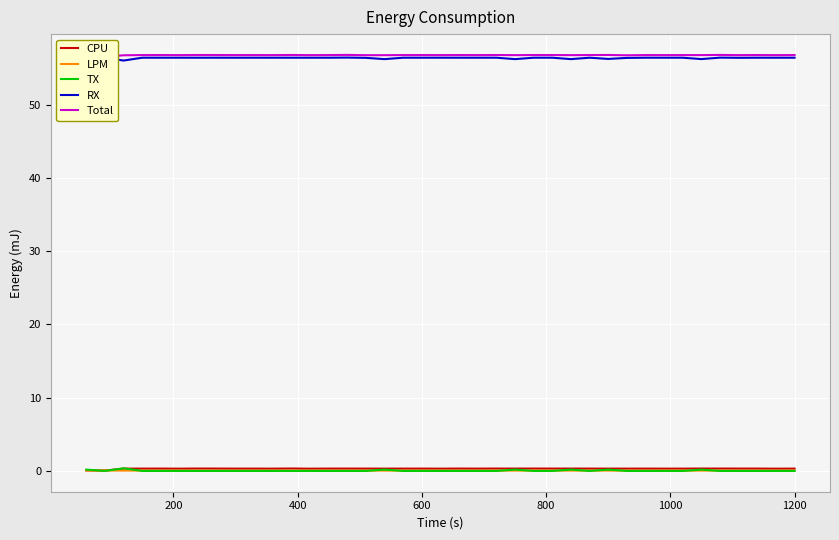

True or false: TX and RX cross at least once.

False